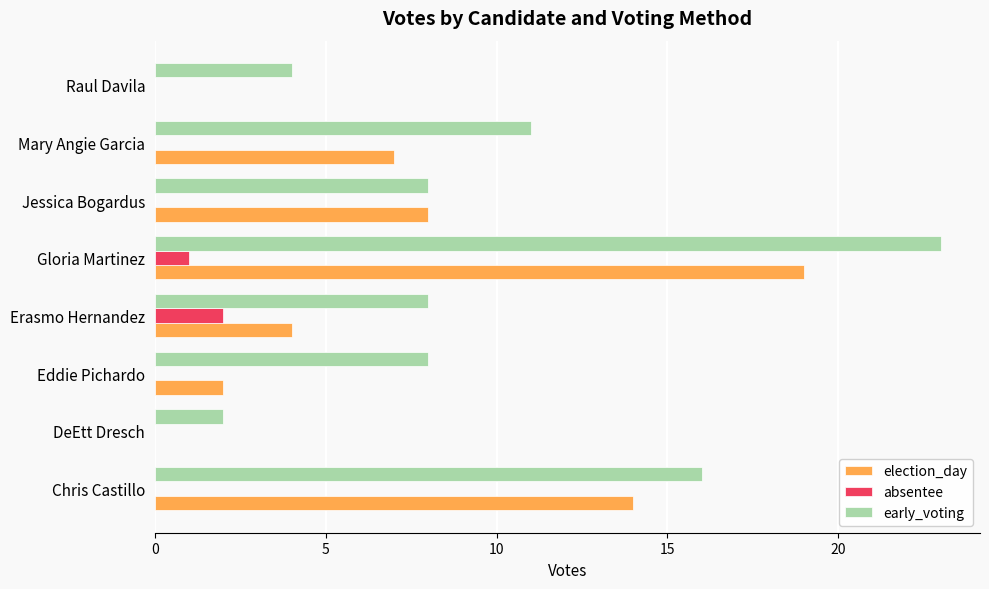

What is the average value of the early_voting series?

10